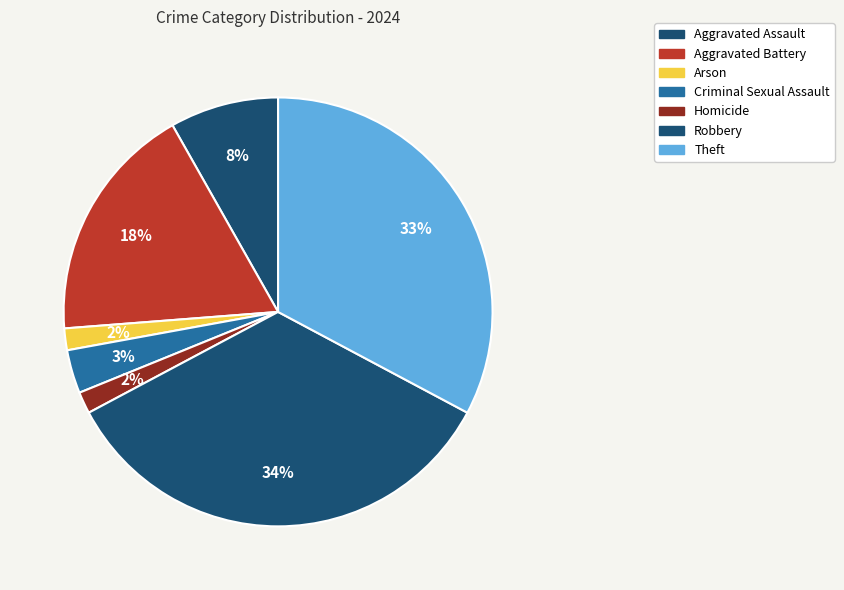

Does Aggravated Battery account for over 50% of the chart?

No